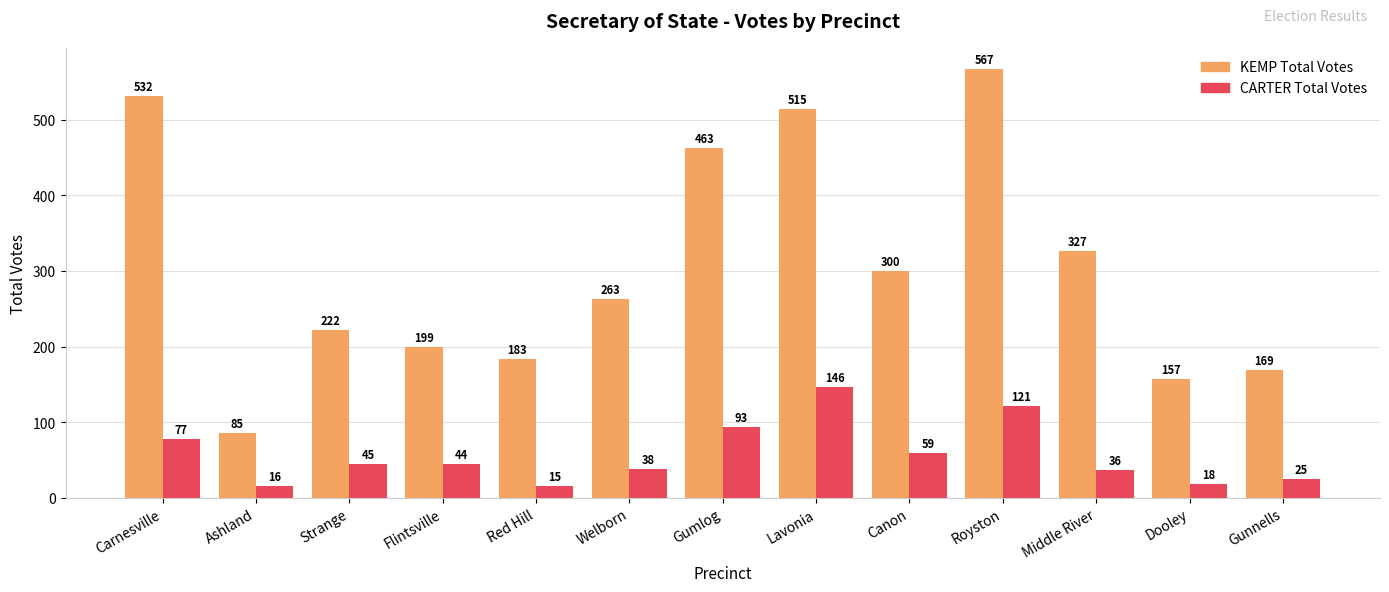

What is the sum of all KEMP Total Votes values?

3982